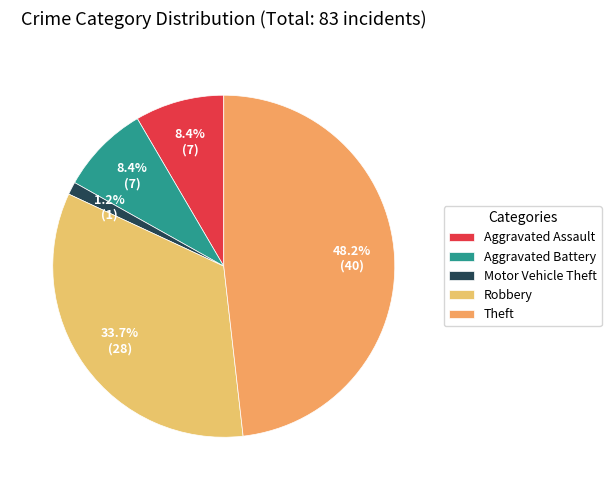

Count the number of slices in the pie.

5